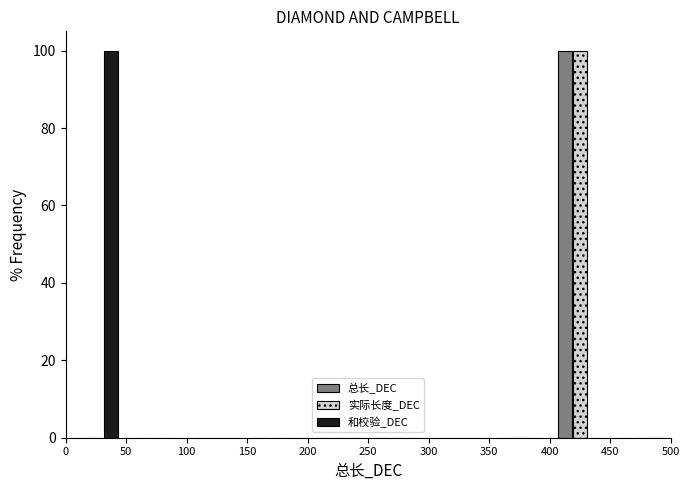

Reading left to right, transcribe this chart: for each range on the x-axis, give the height of each series' bar. The values are not printed on the chart, so give them approximately, as read against the axis.

0 to 50: 总长_DEC=0	实际长度_DEC=0	和校验_DEC=100
50 to 100: 总长_DEC=0	实际长度_DEC=0	和校验_DEC=0
100 to 150: 总长_DEC=0	实际长度_DEC=0	和校验_DEC=0
150 to 200: 总长_DEC=0	实际长度_DEC=0	和校验_DEC=0
200 to 250: 总长_DEC=0	实际长度_DEC=0	和校验_DEC=0
250 to 300: 总长_DEC=0	实际长度_DEC=0	和校验_DEC=0
300 to 350: 总长_DEC=0	实际长度_DEC=0	和校验_DEC=0
350 to 400: 总长_DEC=0	实际长度_DEC=0	和校验_DEC=0
400 to 450: 总长_DEC=100	实际长度_DEC=100	和校验_DEC=0
450 to 500: 总长_DEC=0	实际长度_DEC=0	和校验_DEC=0